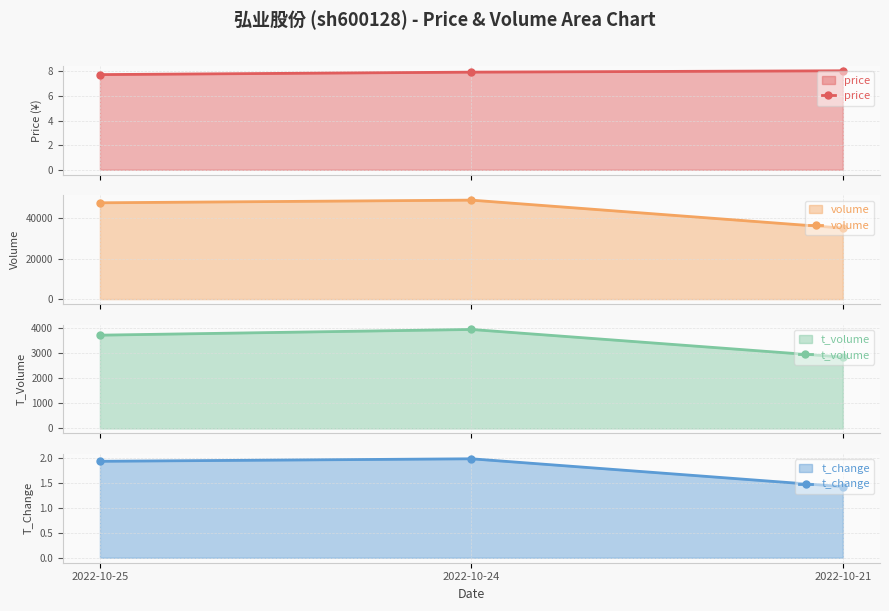

Does the chart display data point markers on the line(s)?

Yes